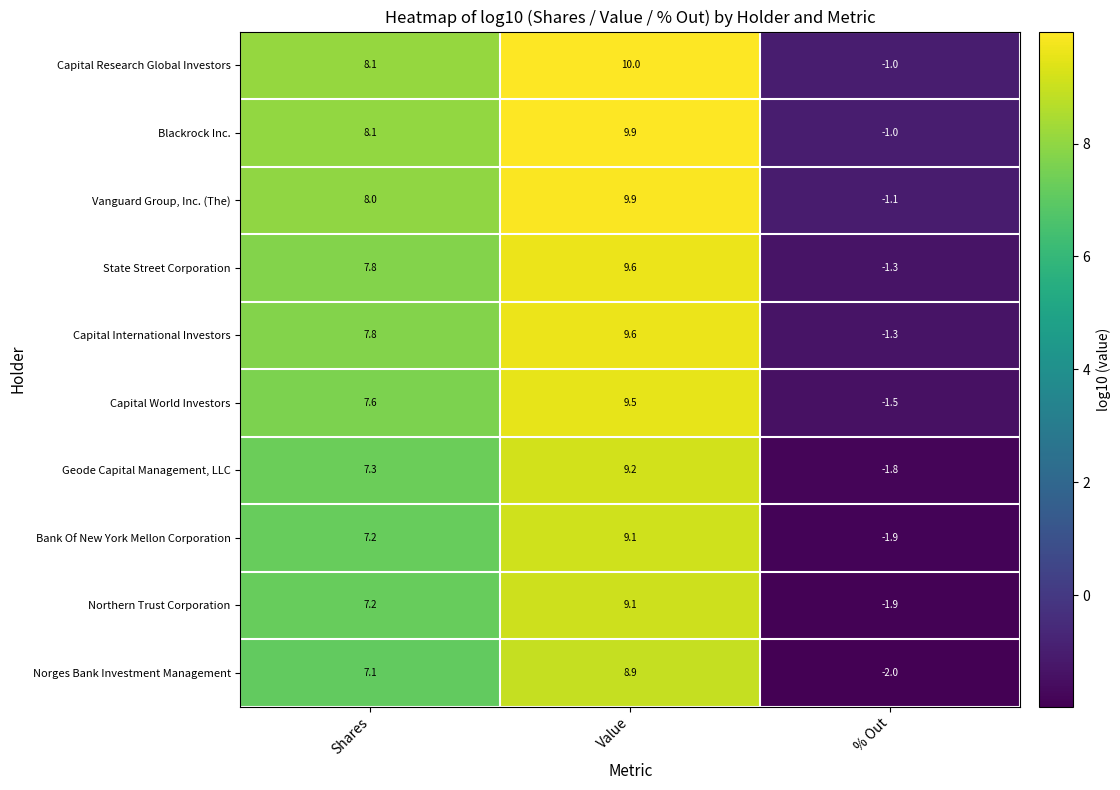

Reading right to left, extract all data points from this chart.

Capital Research Global Investors: -1.0	10.0	8.1
Blackrock Inc.: -1.0	9.9	8.1
Vanguard Group, Inc. (The): -1.1	9.9	8.0
State Street Corporation: -1.3	9.6	7.8
Capital International Investors: -1.3	9.6	7.8
Capital World Investors: -1.5	9.5	7.6
Geode Capital Management, LLC: -1.8	9.2	7.3
Bank Of New York Mellon Corporation: -1.9	9.1	7.2
Northern Trust Corporation: -1.9	9.1	7.2
Norges Bank Investment Management: -2.0	8.9	7.1